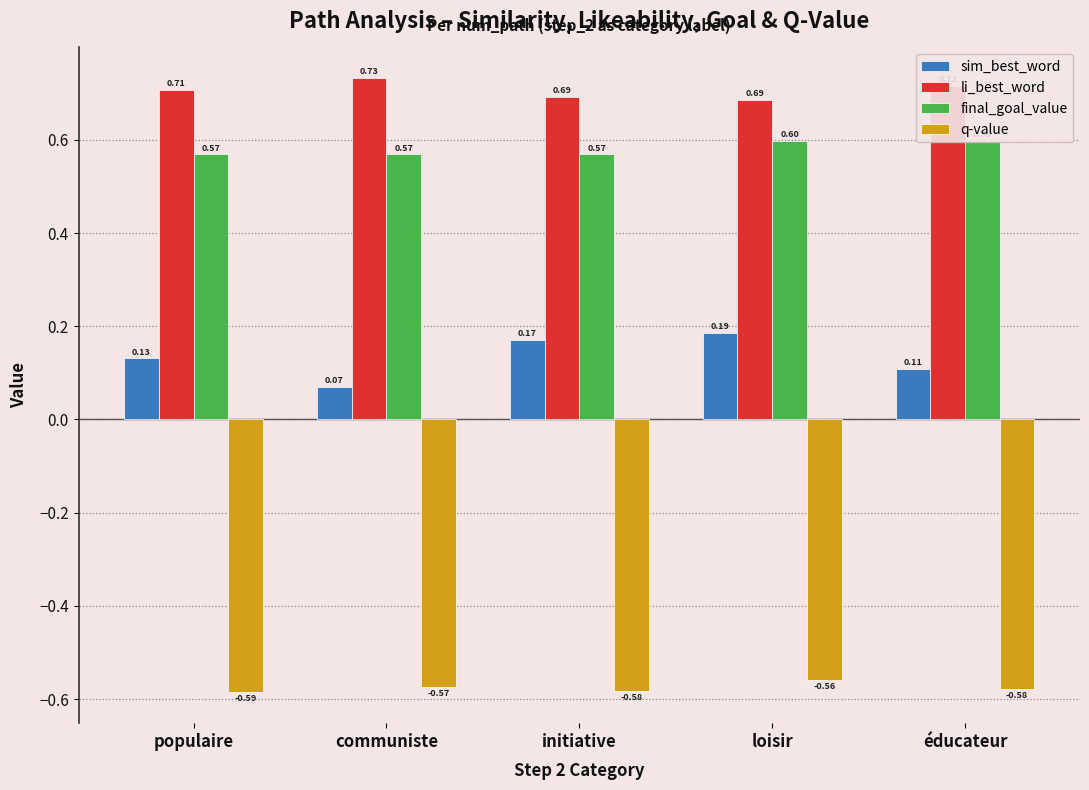

List the series in order of their peak value, lowest first.

q-value, sim_best_word, final_goal_value, li_best_word